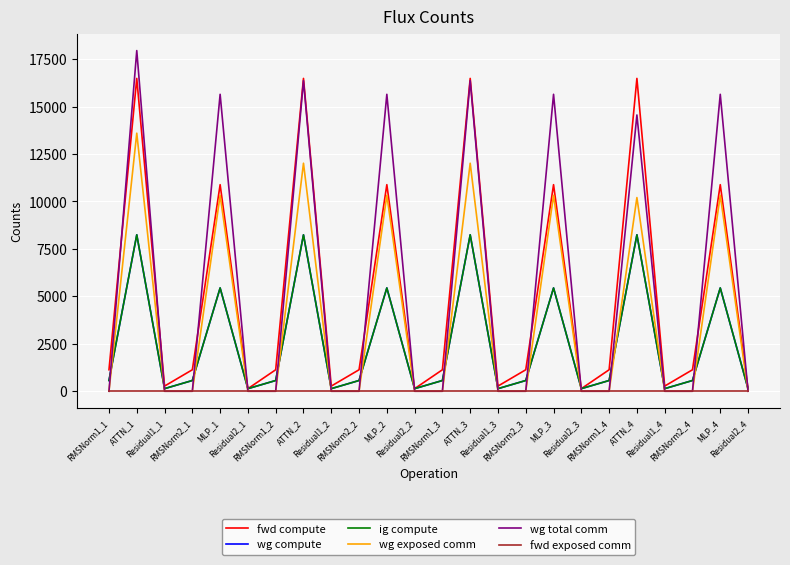

Does the chart have visible grid lines?

Yes